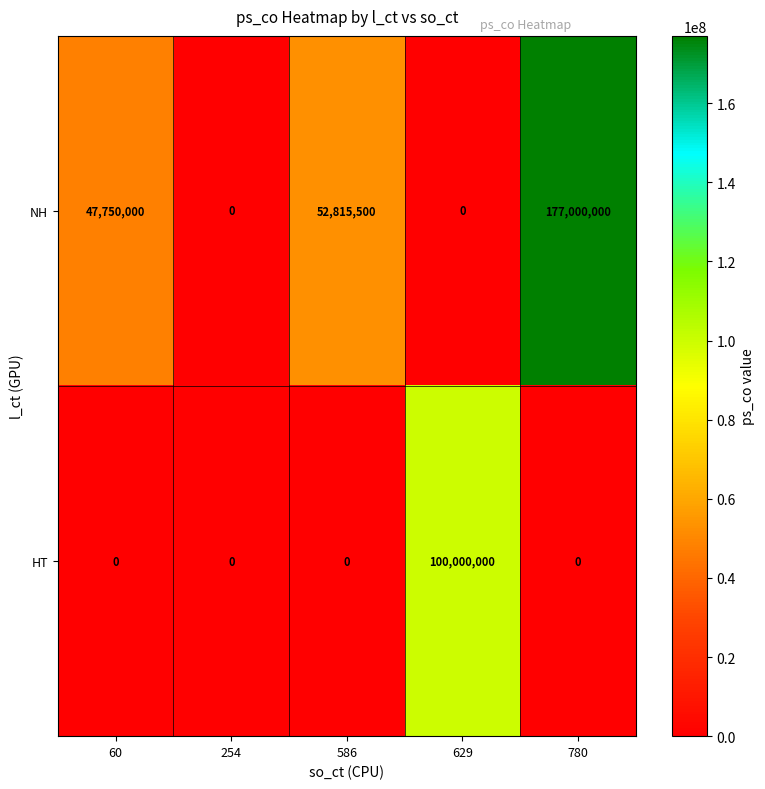

Between 254 and 780, which series saw the biggest shift?

NH